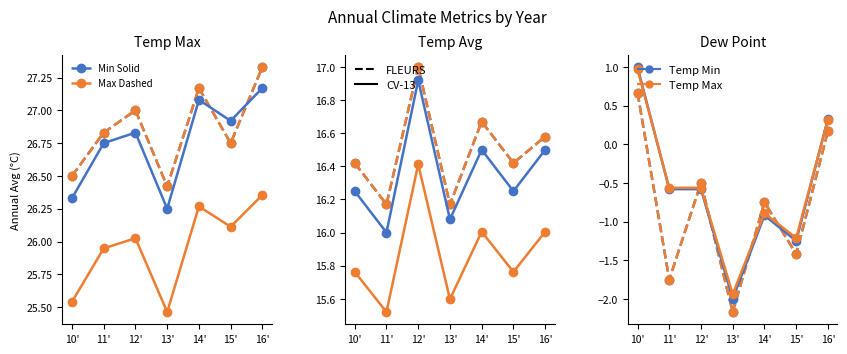

Is the value of Dew Solid at 13' greater than the value of Min Series at 16'?

No